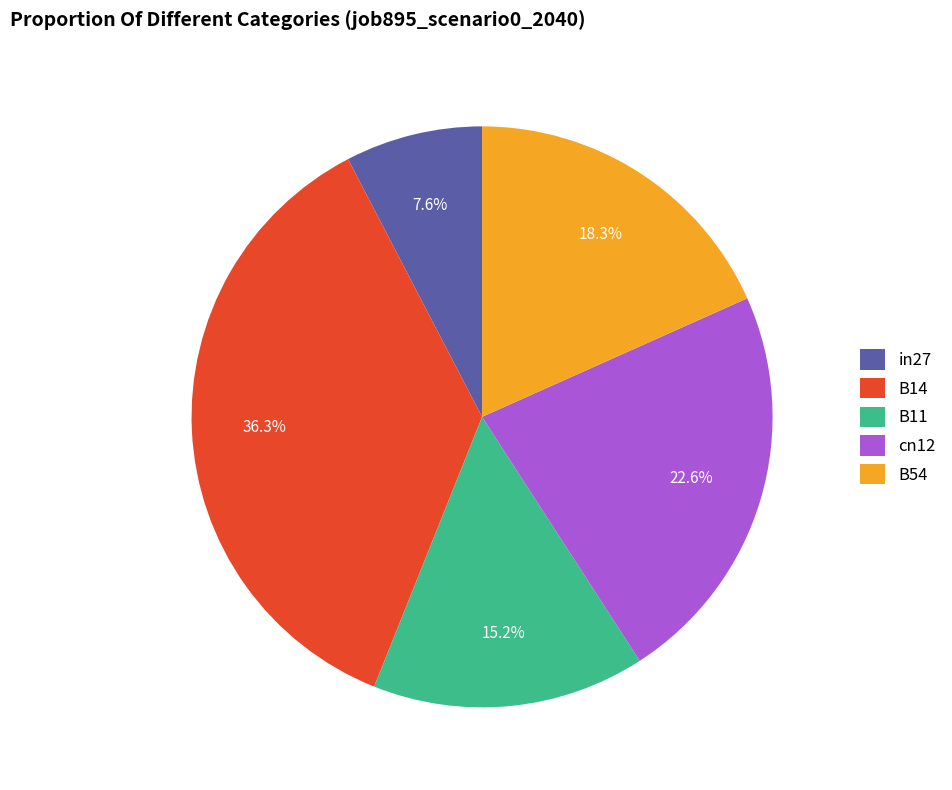

To the nearest percent, what is the average slice percentage?

20%